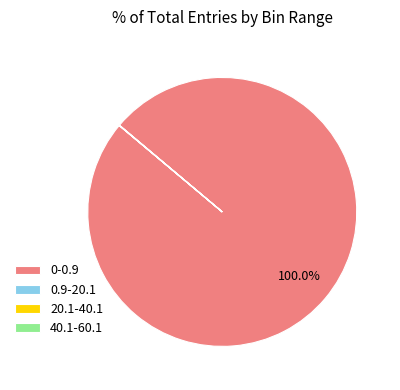

Which slice is the largest?

0-0.9